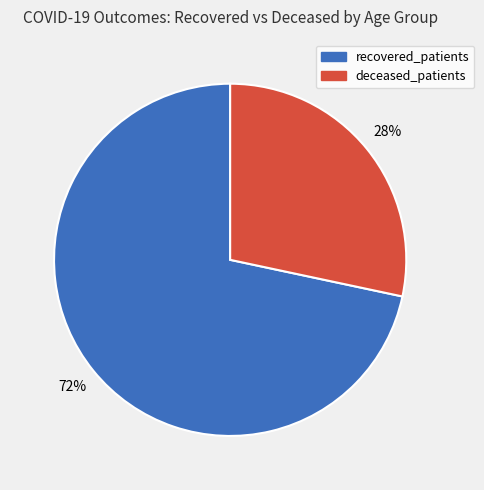

Is it true that recovered_patients is 83% of the pie?

False